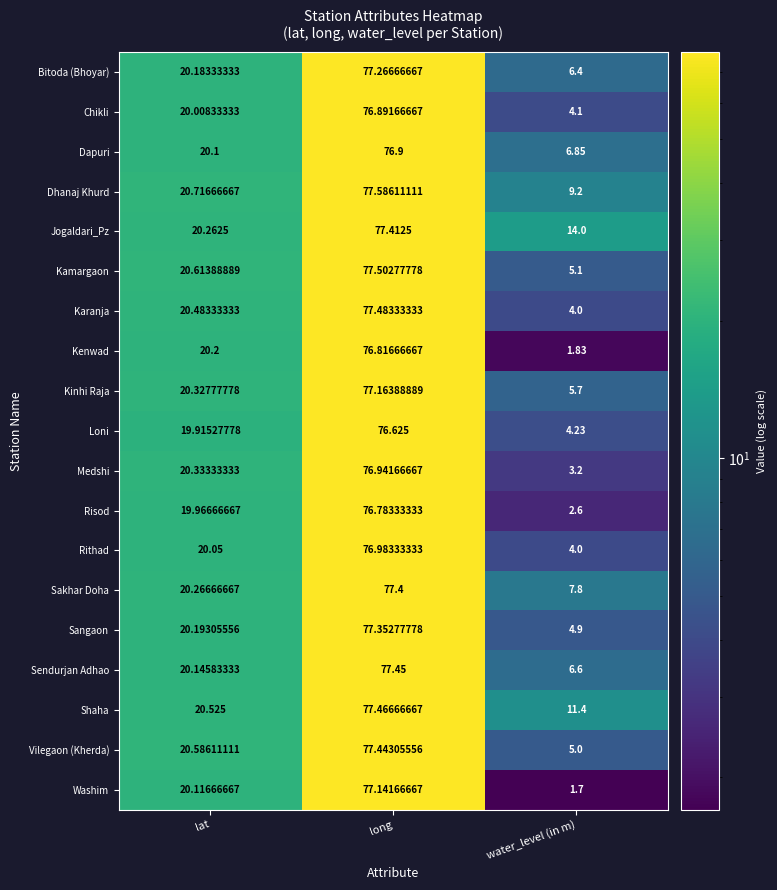

Which category has the lowest value in the Shaha series?

water_level (in m)